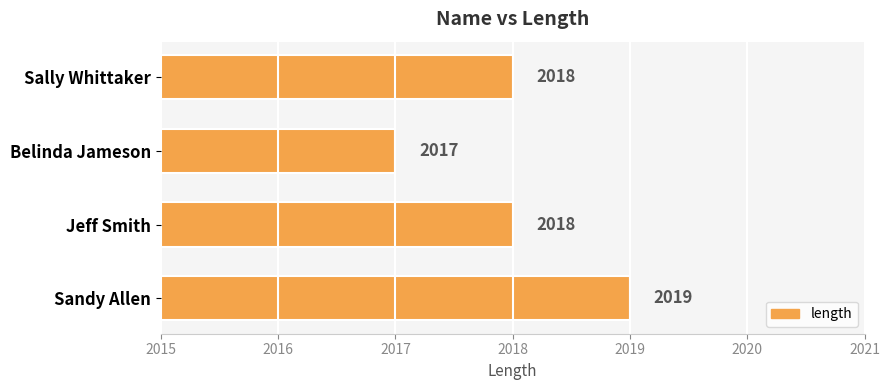

What is the average value?

2018